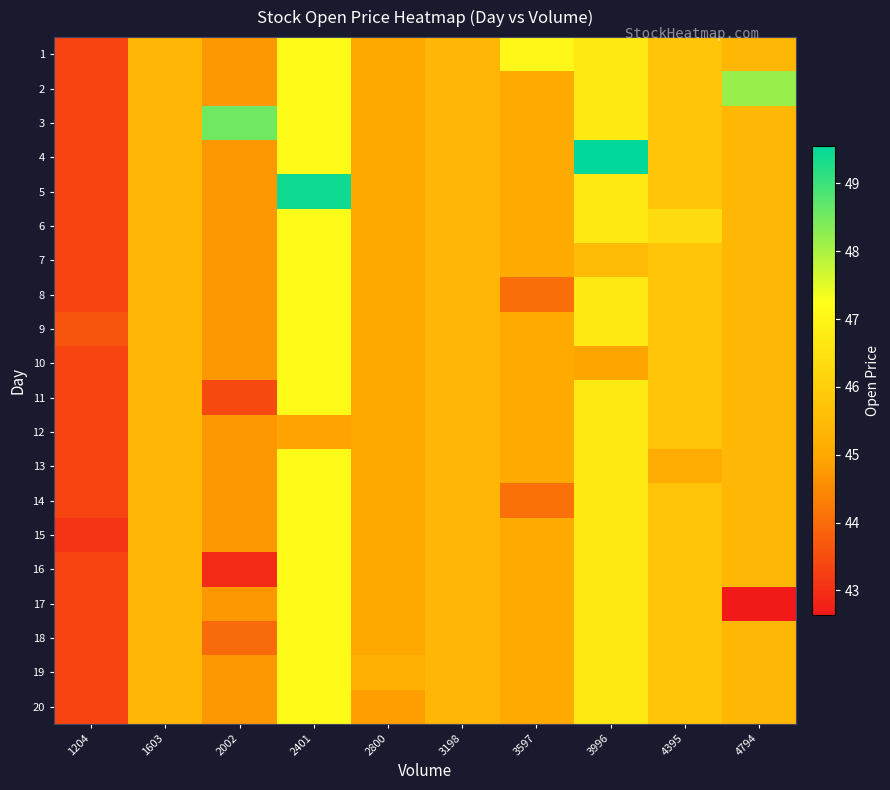

Between 3996 and 2800, which is larger?

3996